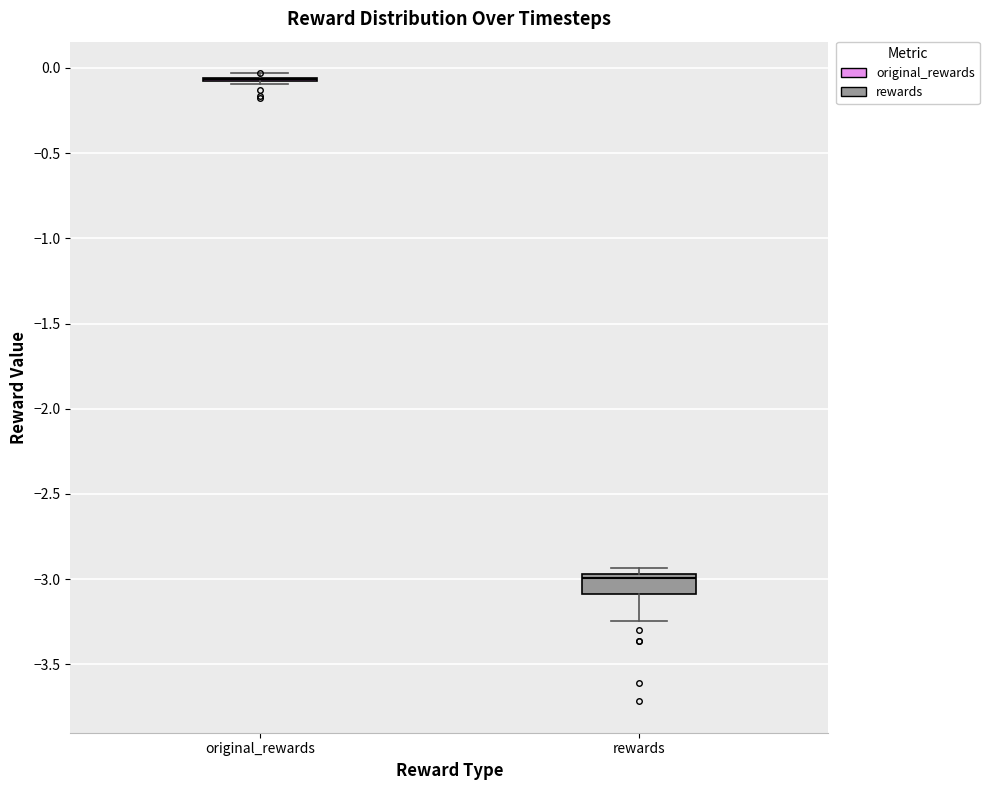

Reading left to right, transcribe this box plot: for each box, give where its median line is, the range the box spans, and where its two whiskers end, as read against the y-axis. The values are not printed on the chart, so give them approximately, as read against the axis.

original_rewards: box collapsed to a line at -0.05, whiskers -0.10 to -0.05
rewards: median -3.00, box -3.10 to -2.95, whiskers -3.25 to -2.95 (just above the box's upper edge)